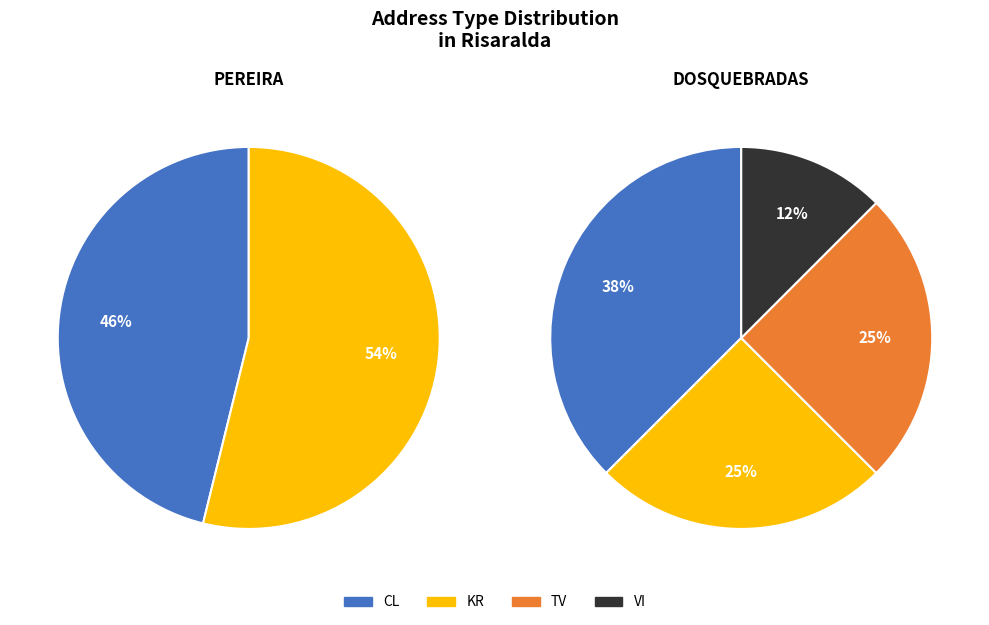

What portion of the pie excludes CL?

55.0%